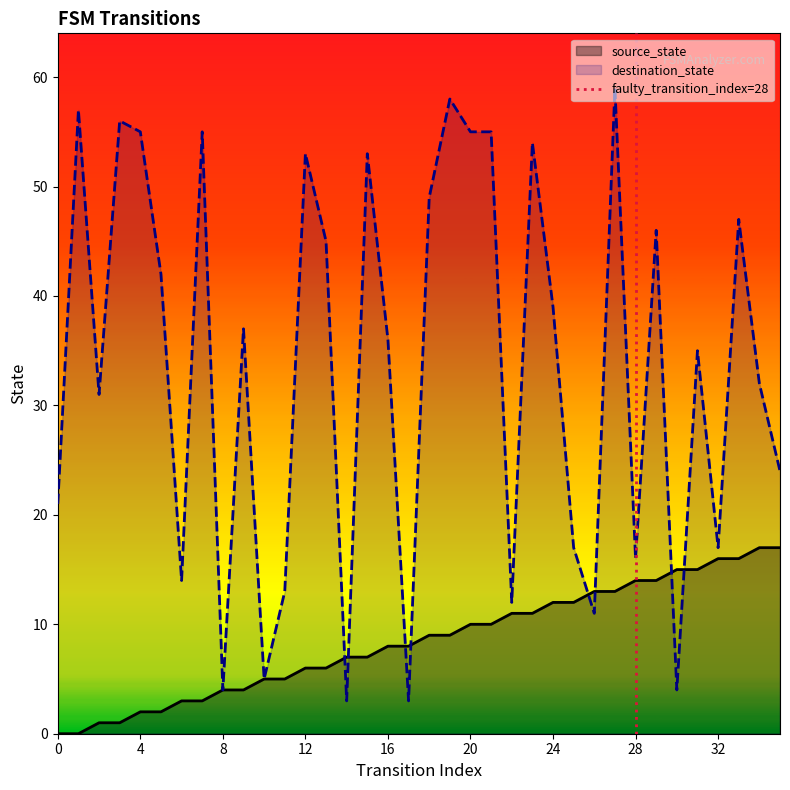

Is it true that source_state equals 12 at 24?

True